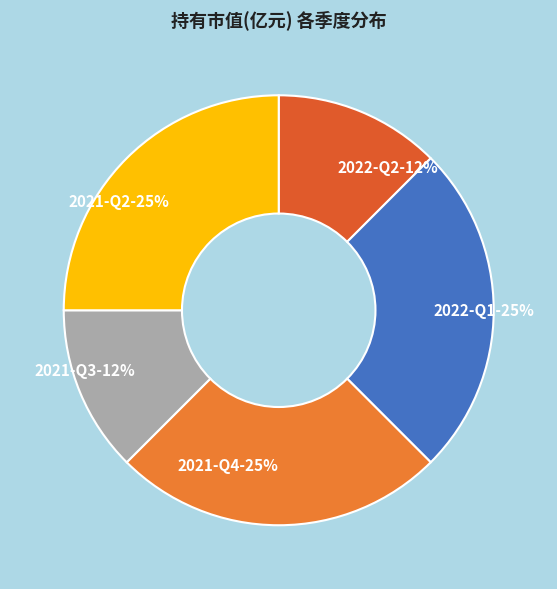

To the nearest percent, what percentage of the pie is 2021-Q4?

25%